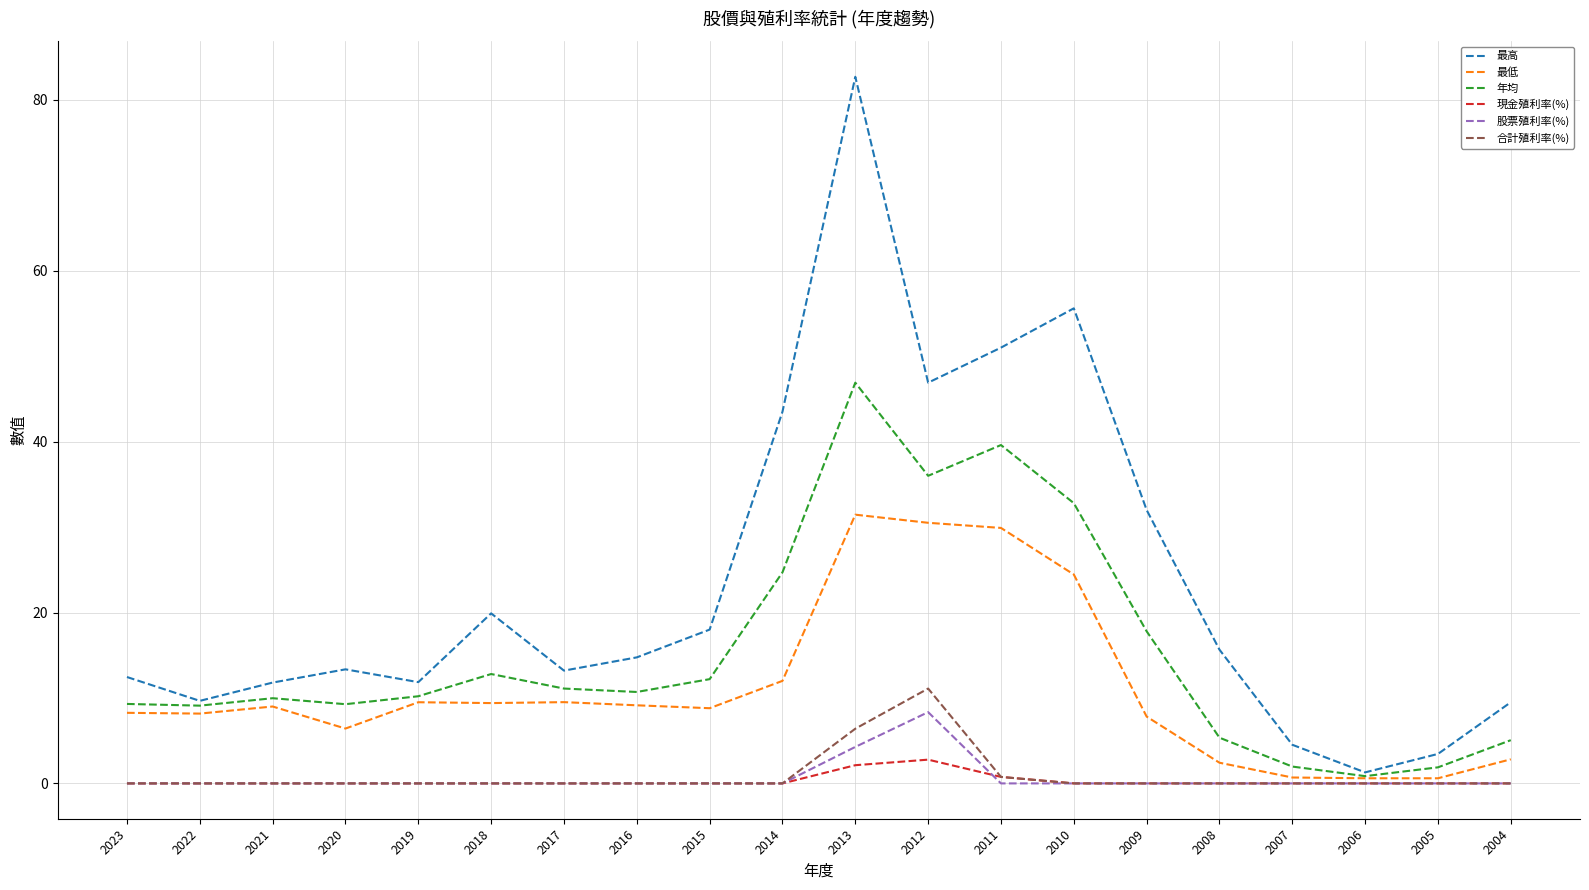

True or false: 最高 and 股票殖利率(%) cross at least once.

False